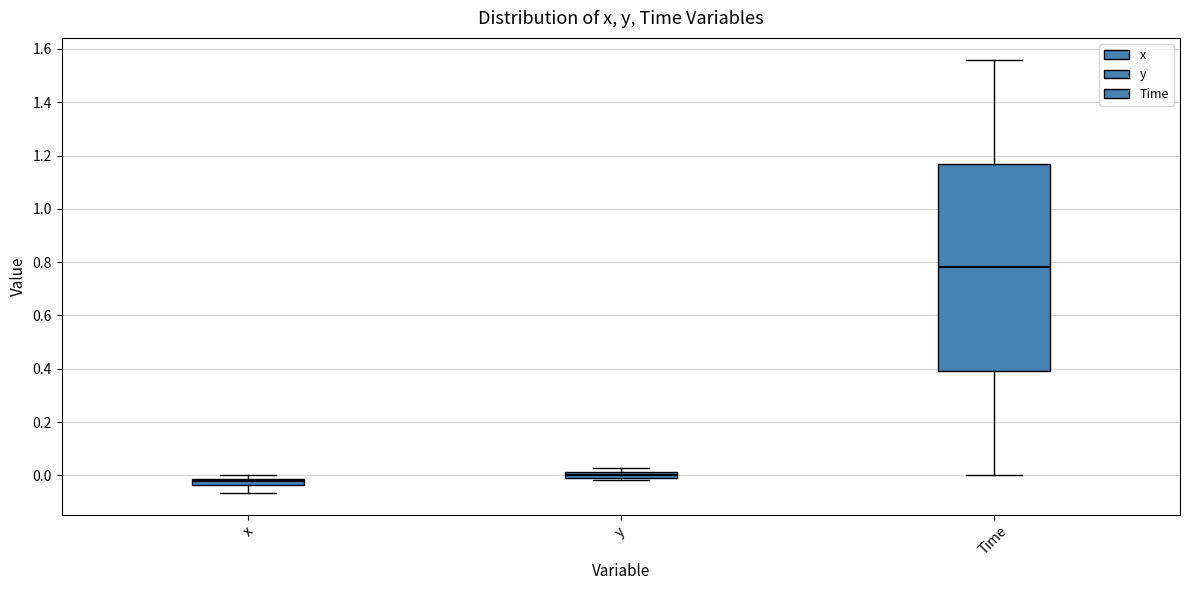

Which box is the tallest, from its lower edge to its upper edge?

Time